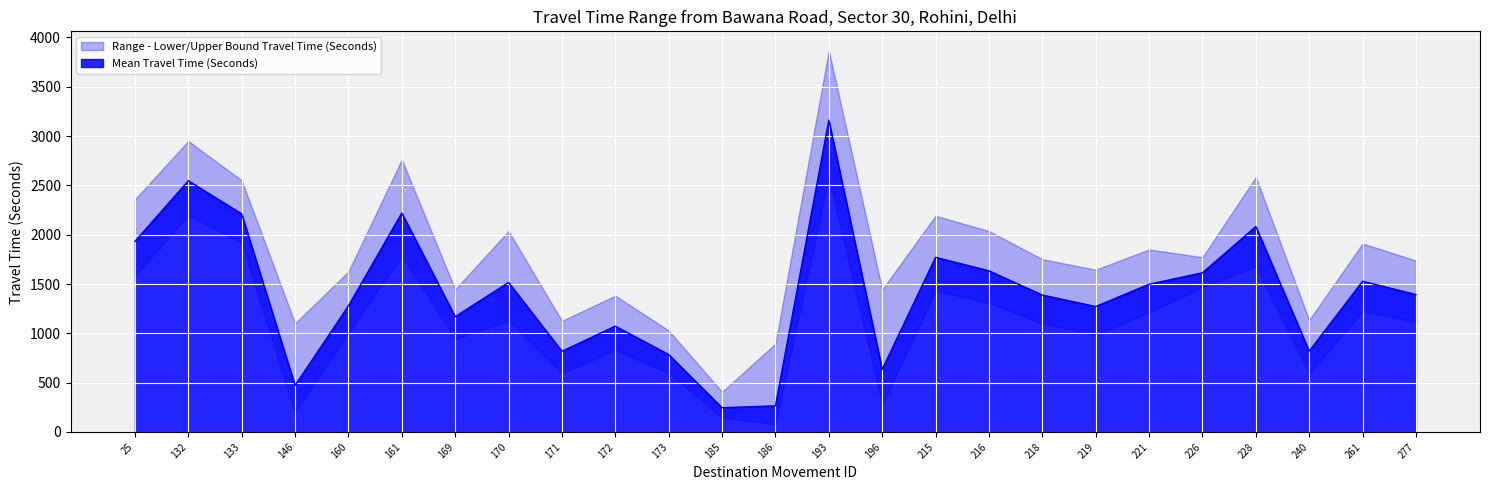

Reading right to left, list all the values displayed in this chart.

Mean Travel Time (Seconds): 1393	1528	820	2083	1614	1498	1272	1388	1634	1771	635	3161	265	246	785	1073	818	1516	1169	2220	1279	471	2211	2547	1932
Range - Lower Bound Travel Time (Seconds): 1116	1221	592	1678	1469	1212	983	1099	1310	1430	278	2583	78	148	598	832	594	1127	944	1784	1004	201	1915	2198	1581
Range - Upper Bound Travel Time (Seconds): 1738	1911	1135	2584	1772	1851	1645	1752	2037	2192	1445	3868	896	407	1029	1382	1126	2038	1446	2762	1627	1102	2552	2950	2359